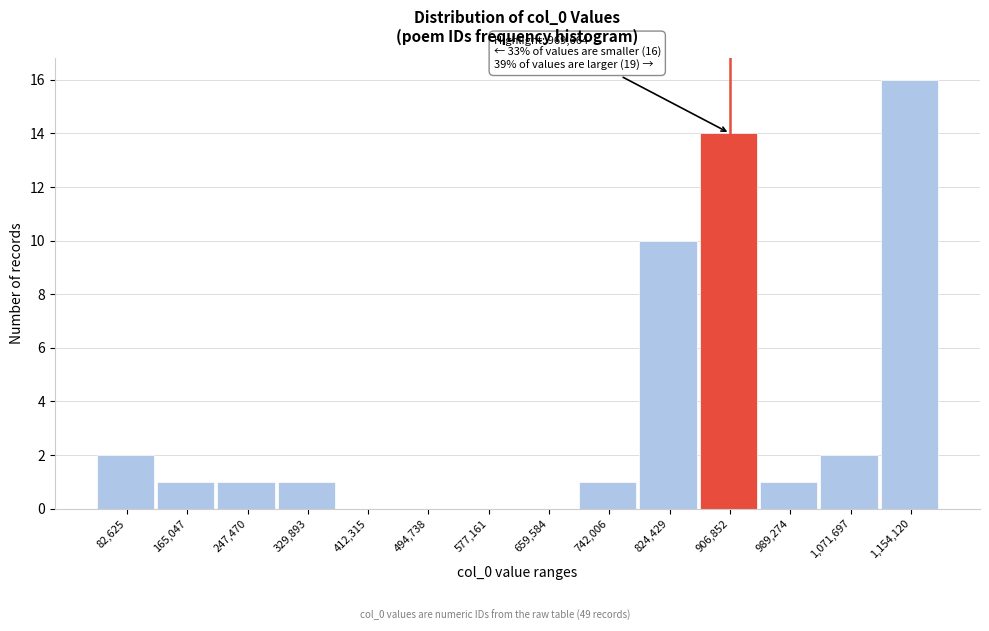

Reading right to left, extract all data points from this chart.

1,154,120=16	1,071,697=2	989,274=1	906,852=14	824,429=10	742,006=1	659,584=0	577,161=0	494,738=0	412,315=0	329,893=1	247,470=1	165,047=1	82,625=2